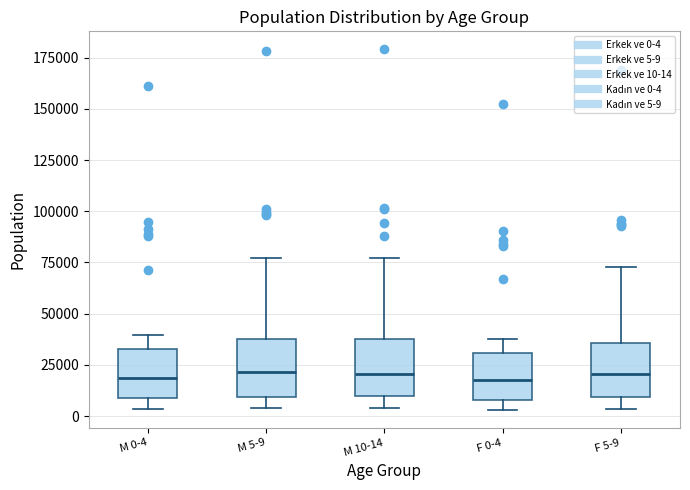

Where does the lower whisker of the box for M 0-4 end on the y-axis? The values are not printed on the chart, so give them approximately, as read against the axis.

5000